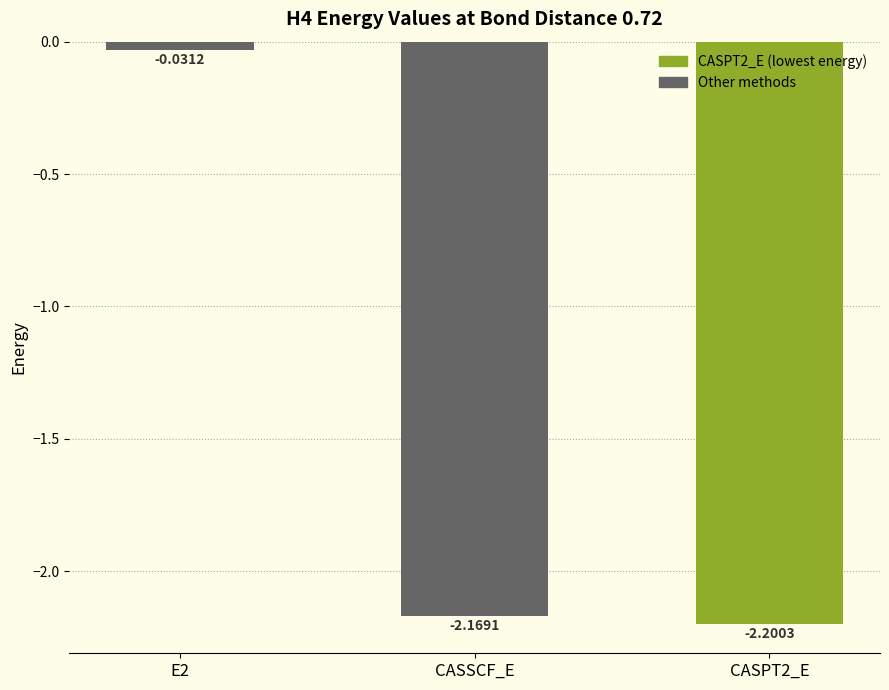

What is the sum of all values?

-4.4